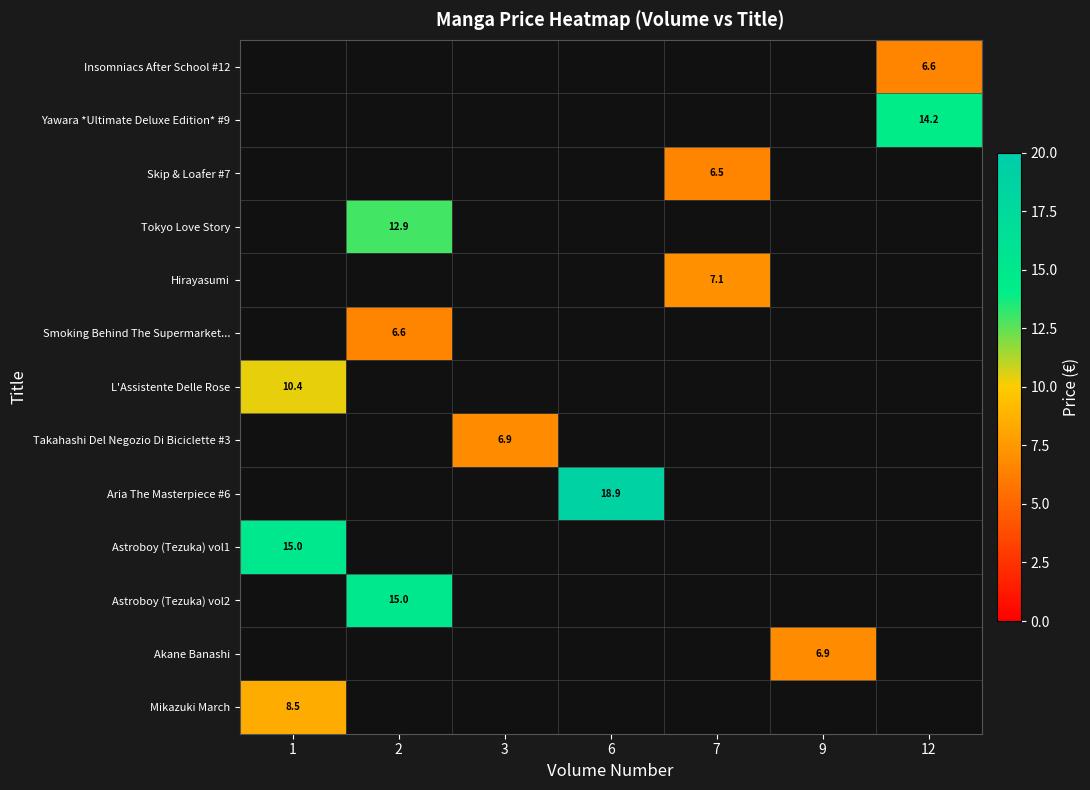

The Skip & Loafer #7 series shows 6.5 at 7. True or false?

True